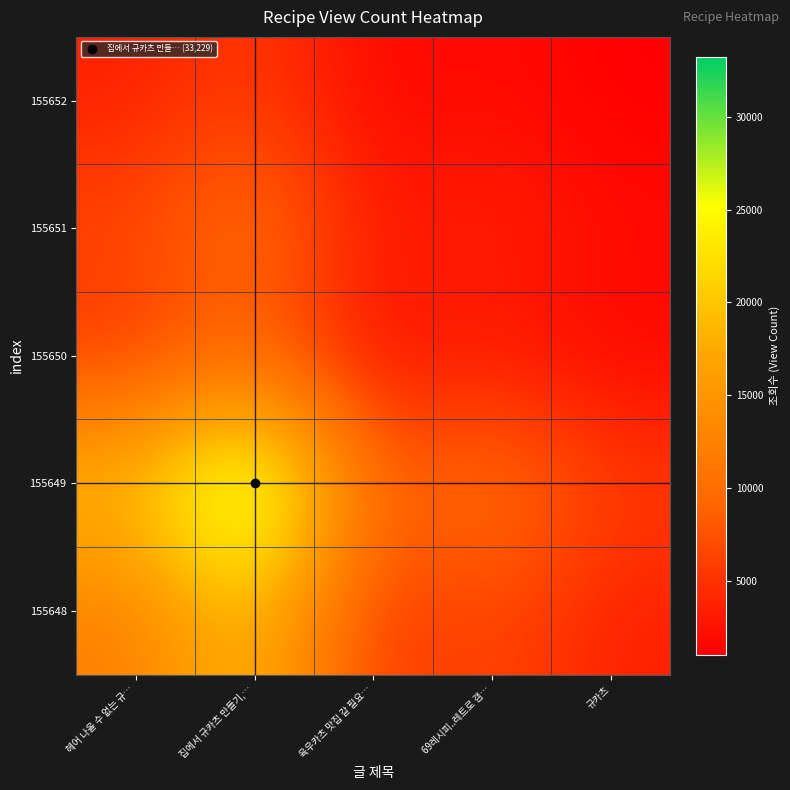

What is the difference between the highest and lowest values at 69레시피..레트로 갬…?

9325.4